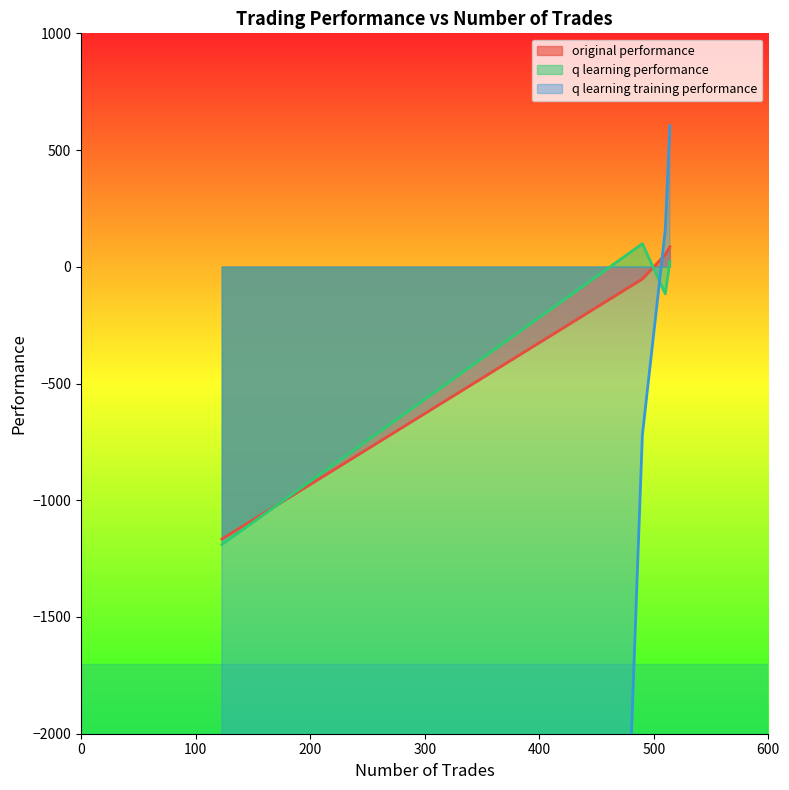

At which label is q learning training performance closest to -24697?

490